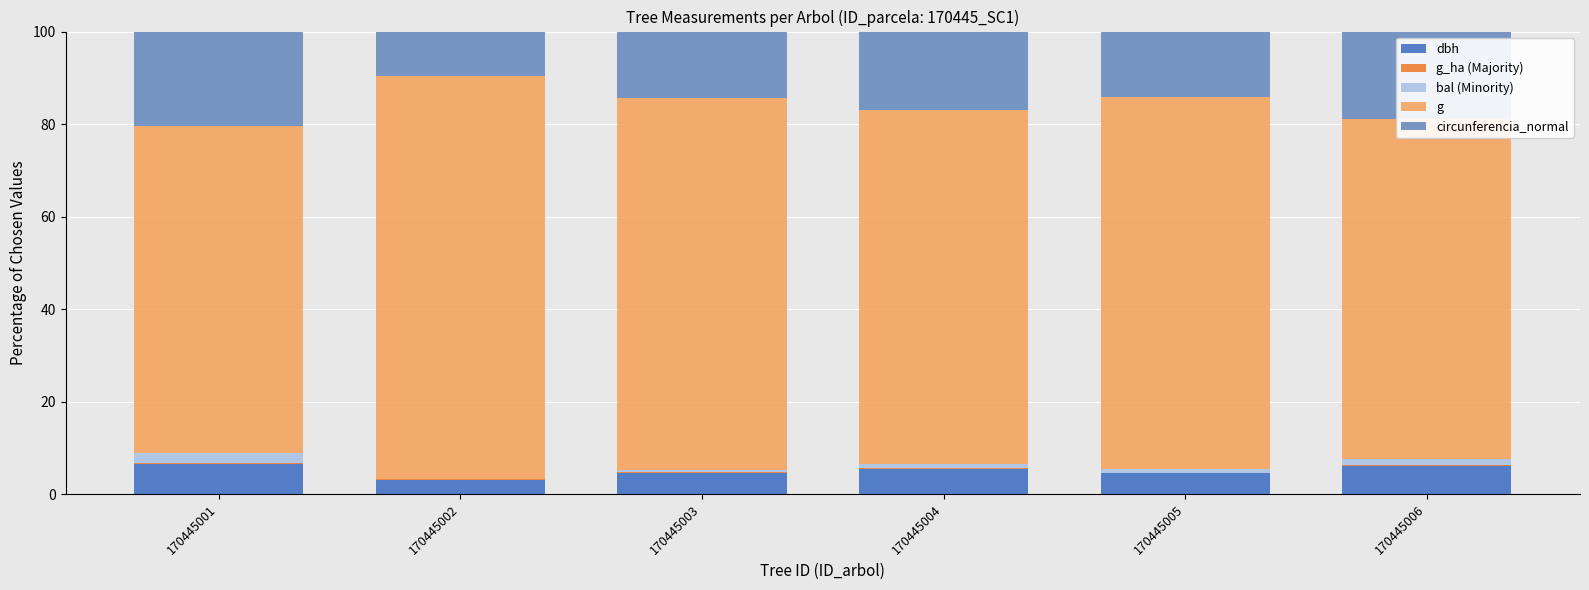

The value of dbh at 170445002 is 3.1. True or false?

True